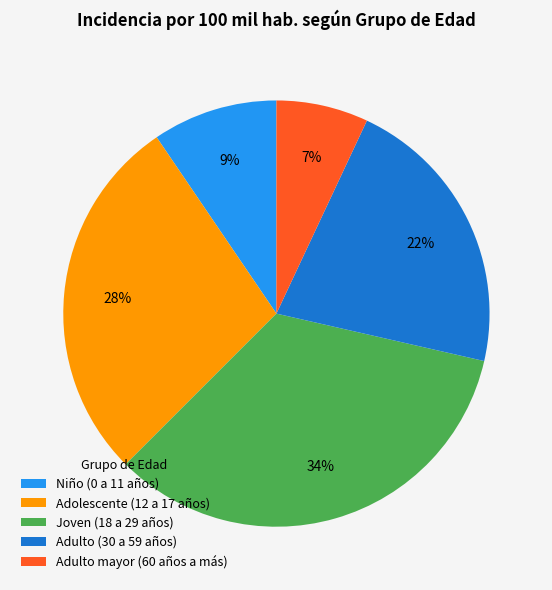

To the nearest percent, what portion does Adolescente (12 a 17 años) represent?

28%